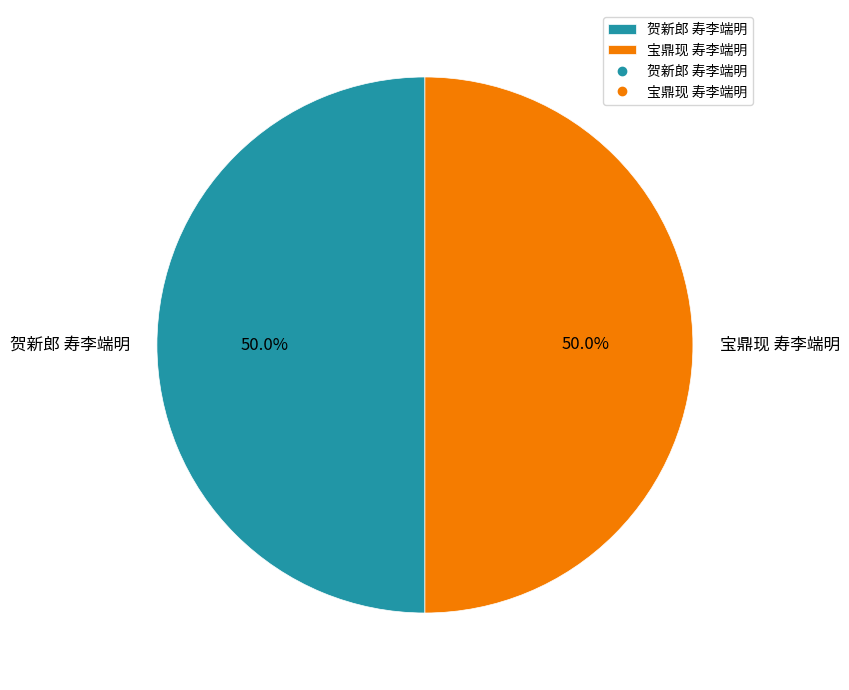

What is the ratio of the value at 宝鼎现 寿李端明 to the value at 贺新郎 寿李端明?

1.0